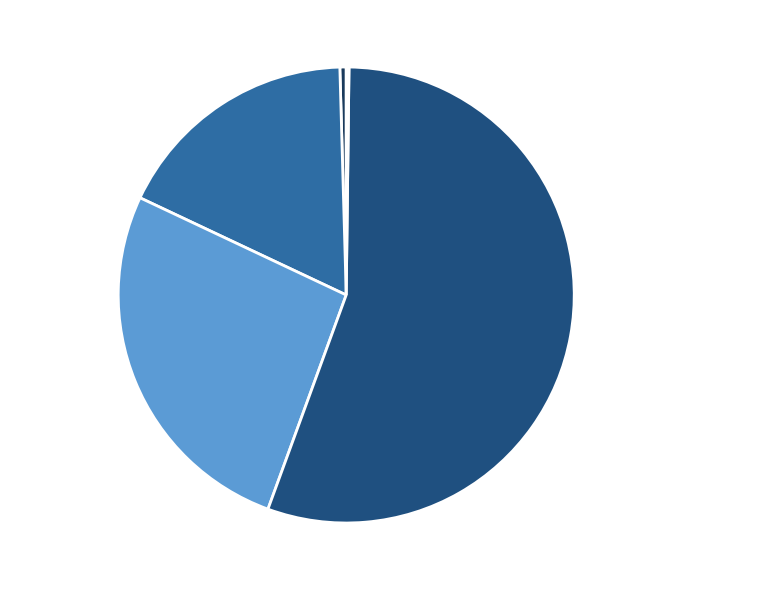

Rank the categories by value from highest to lowest.

Training Time, SMAPE, MAPE, MSE, Inference Time